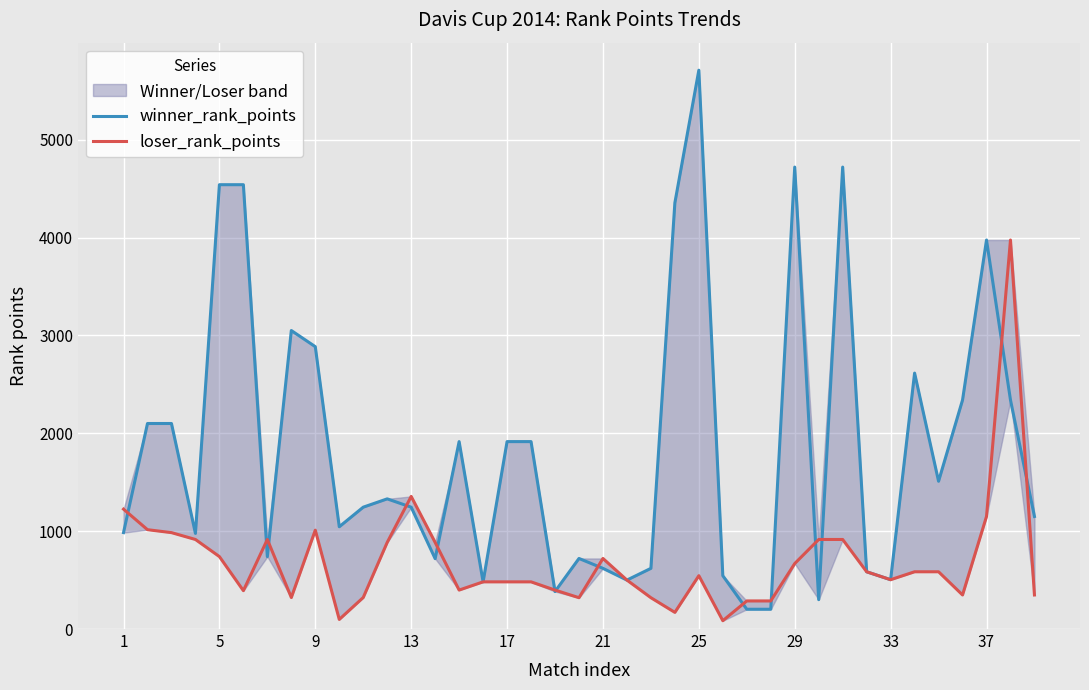

What is the value of the loser_rank_points point at the 24th from the left?

170